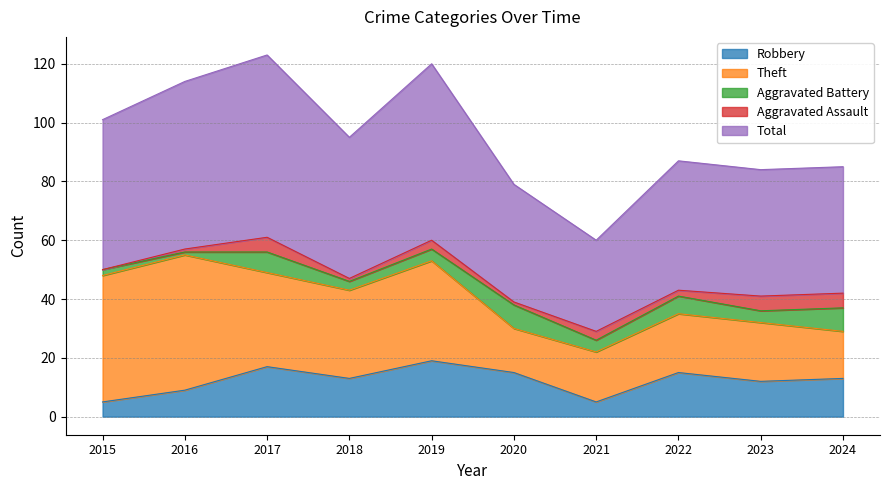

In Aggravated Battery, how many points are higher than both neighbors (excluding endpoints)?

3